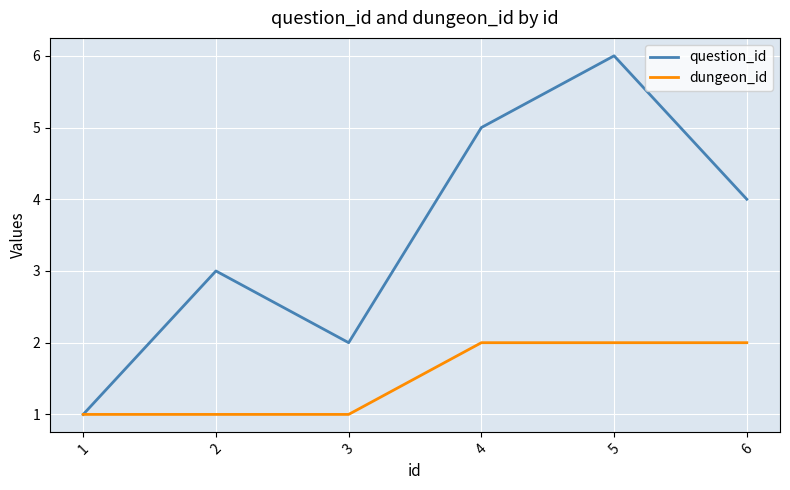

List the series in order of their peak value, highest first.

question_id, dungeon_id